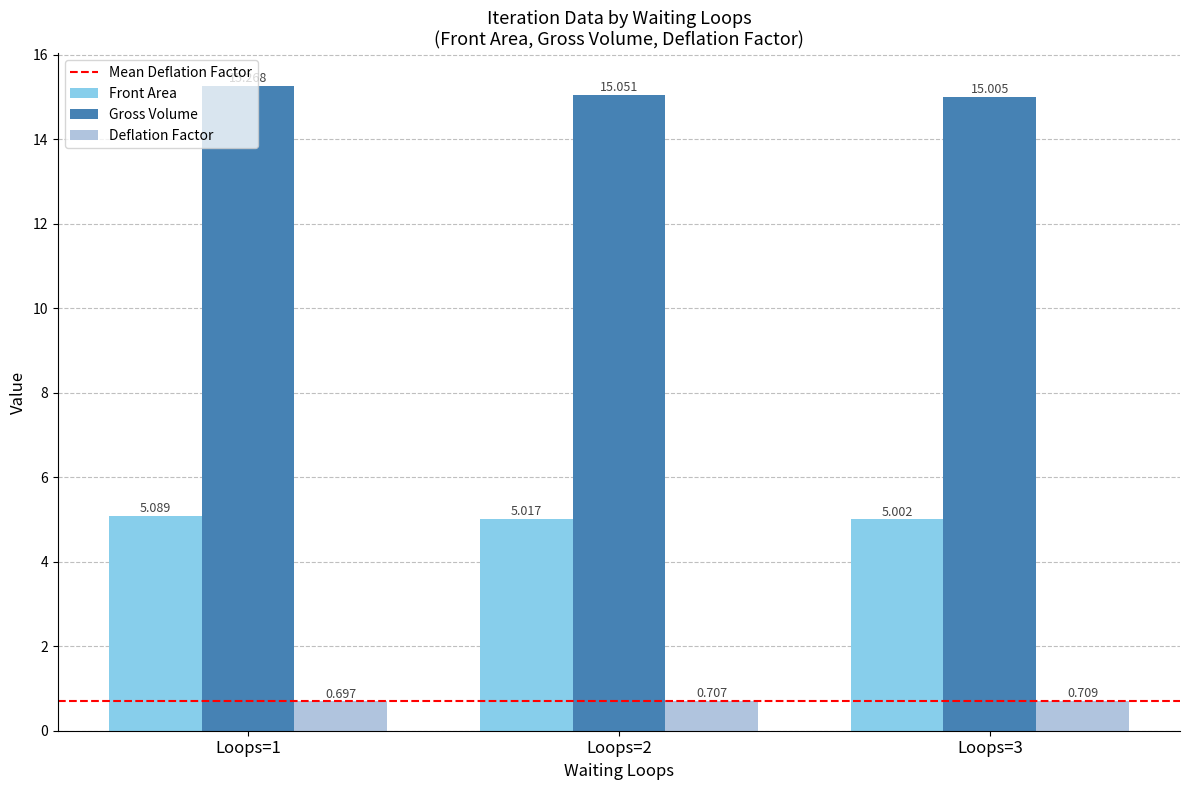

Is the value of Deflation Factor at Loops=3 greater than the value of Front Area at Loops=3?

No